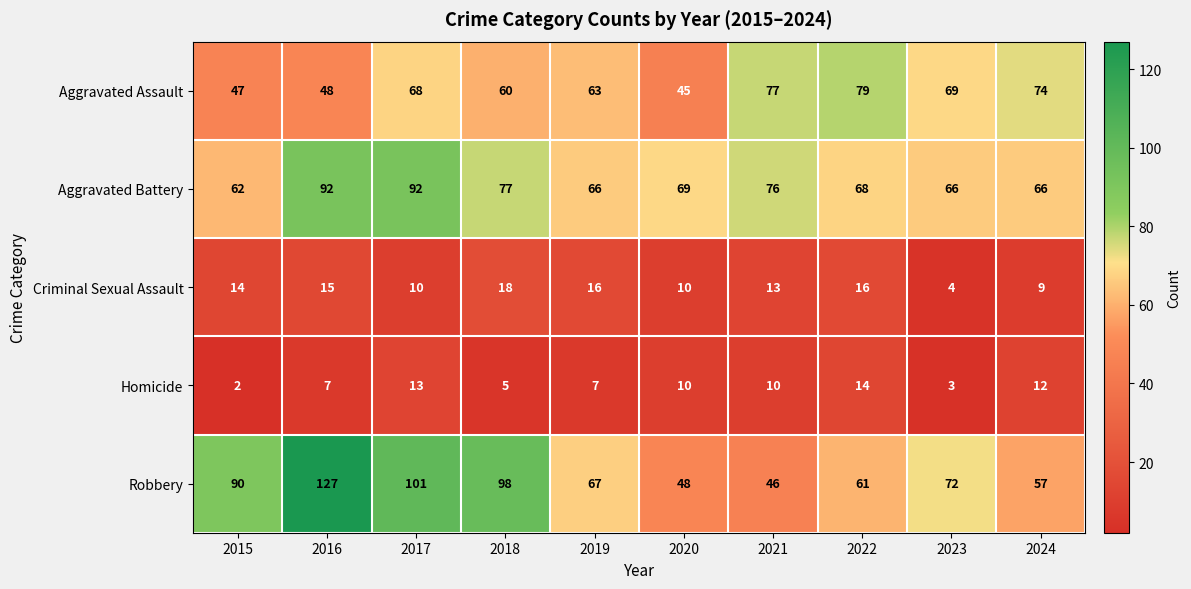

List the series in order of their peak value, highest first.

Robbery, Aggravated Battery, Aggravated Assault, Criminal Sexual Assault, Homicide